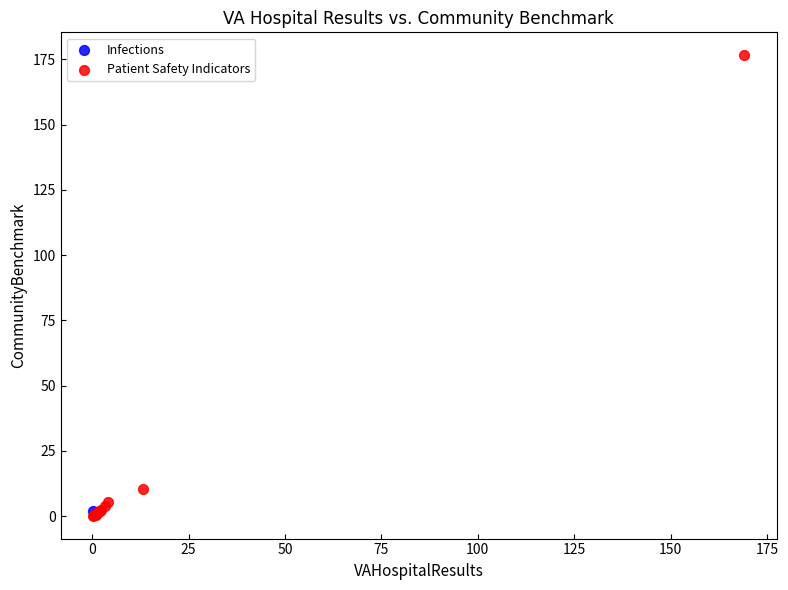

What are all the series names shown in the legend?

Infections, Patient Safety Indicators